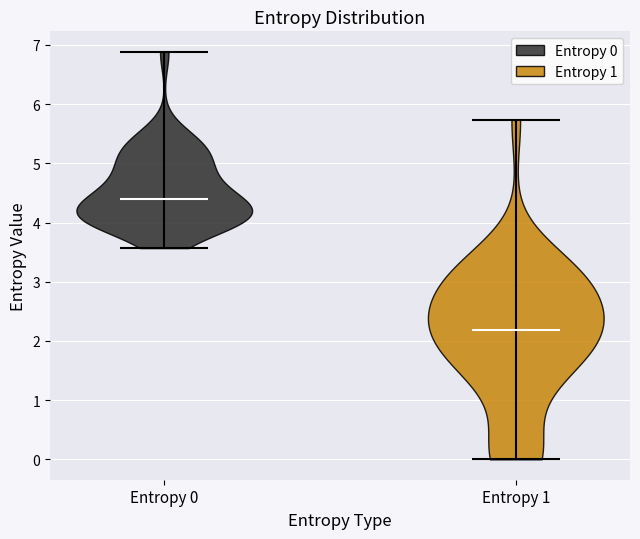

Reading left to right, read every violin against the y-axis: where its median line is, and the lowest and highest points it reaches. The values are not printed on the chart, so give them approximately, as read against the axis.

Entropy 0: median line 4.4, lowest point 3.6, highest point 6.9
Entropy 1: median line 2.2, lowest point 0.0, highest point 5.7